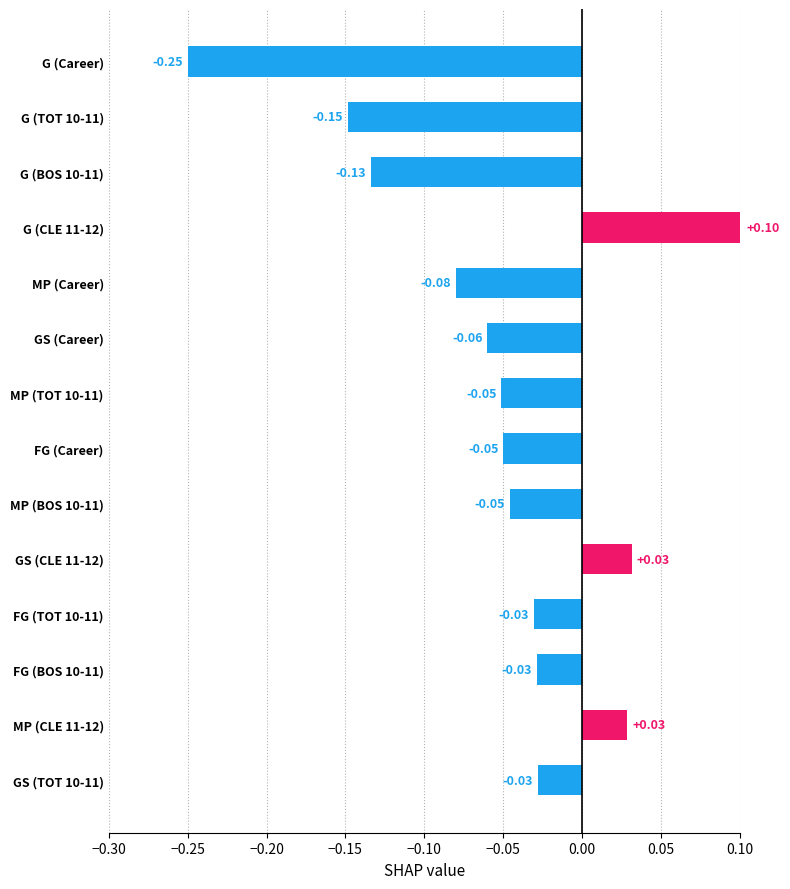

What is the greatest value displayed?

0.1